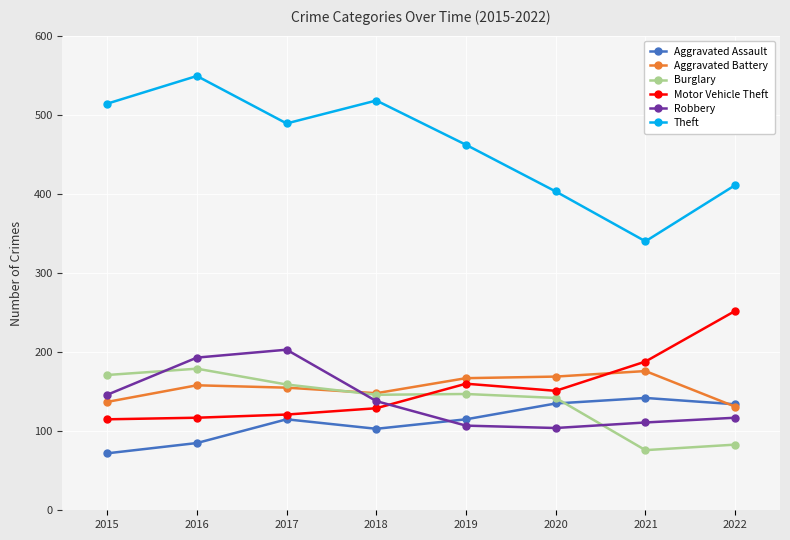

In Burglary, how many points are higher than both neighbors (excluding endpoints)?

2